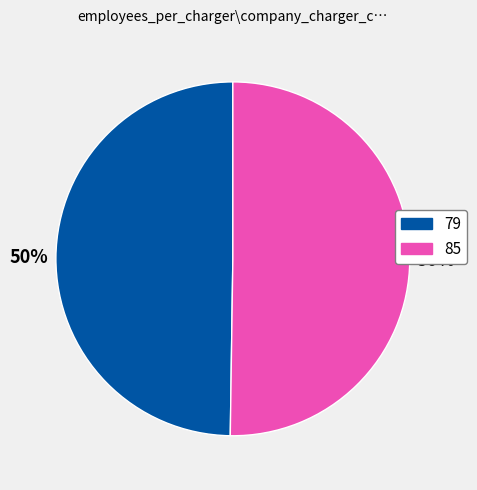

What percentage is the 79 slice, to the nearest percent?

50%